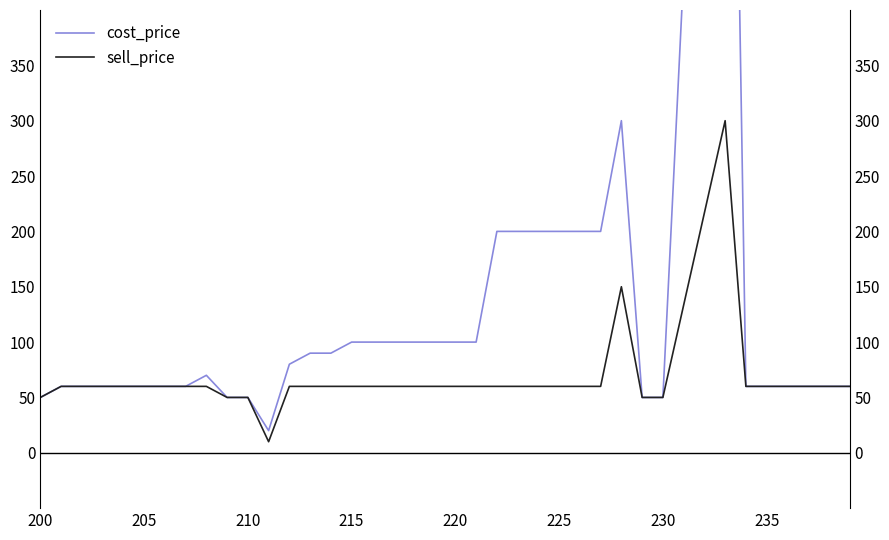

How many values in the sell_price series are below 60?

6